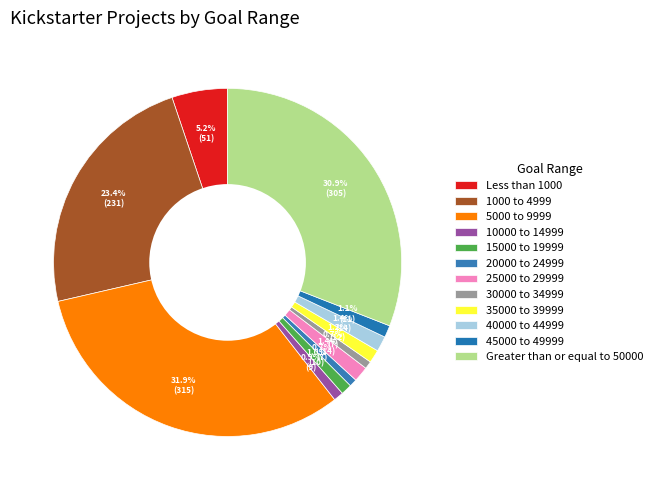

Count the number of slices in the pie.

12